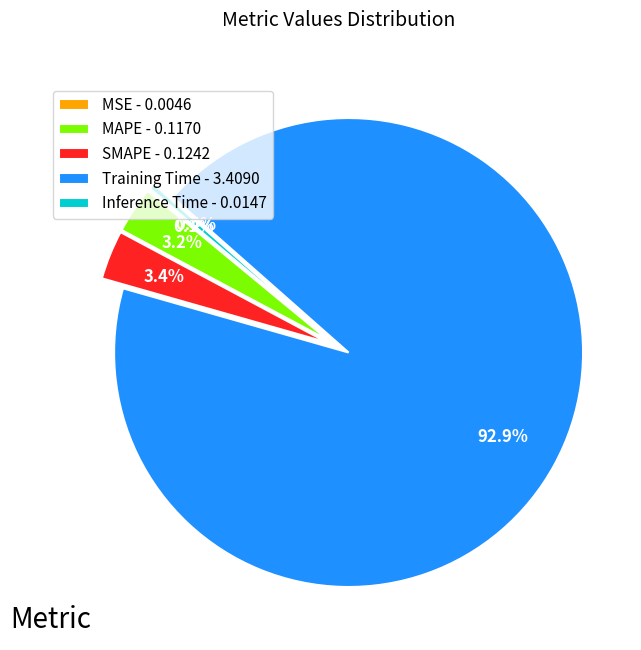

Is there any slice that represents more than half of the pie?

Yes